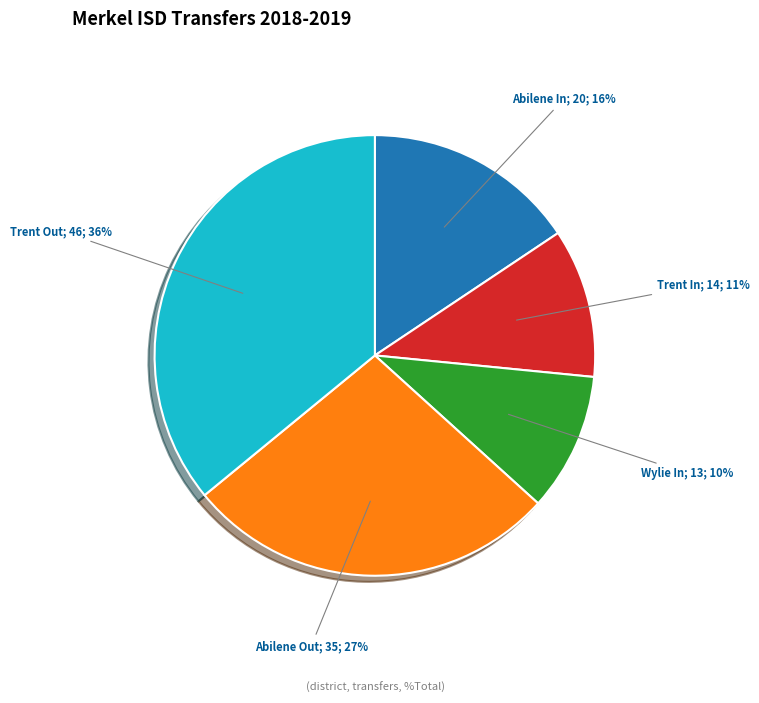

To the nearest percent, what is the difference between the largest and smallest slice percentages?

26%